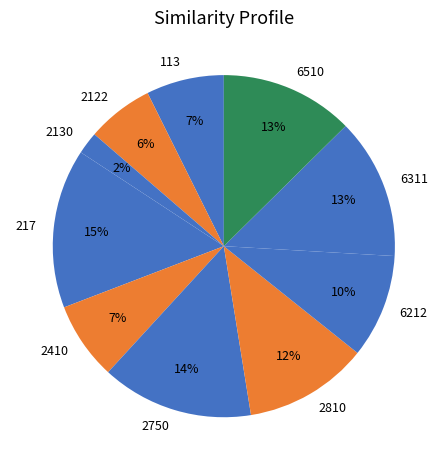

Do 6311 and 2130 together represent more than half of the pie?

No